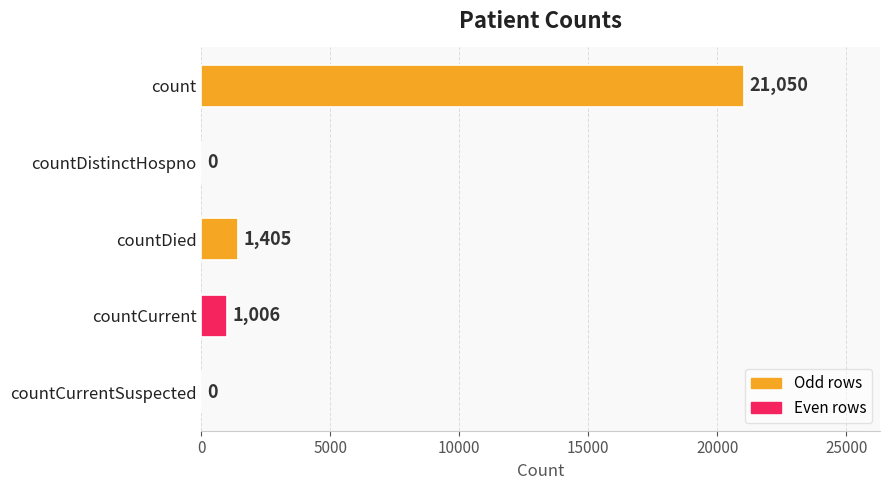

What is the sum of all values?

23461